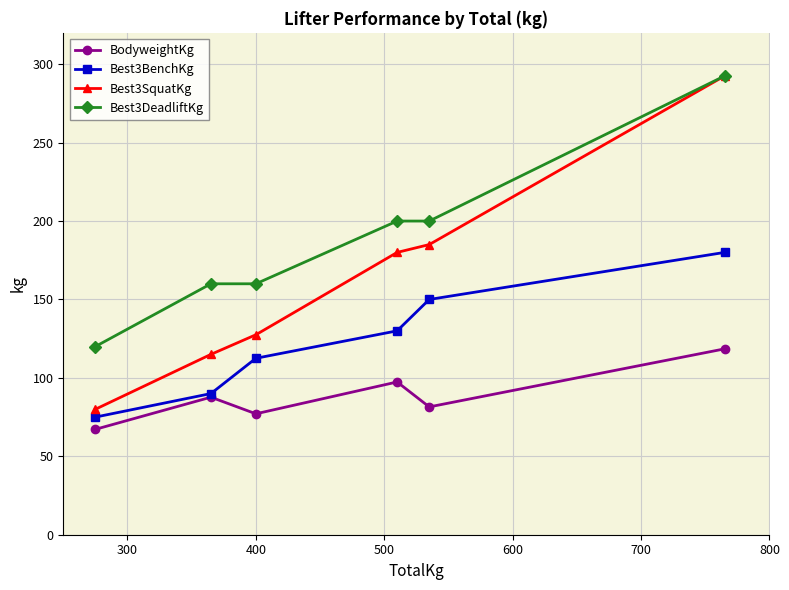

What is the value of the Best3BenchKg point at the 1st from the left?

75.0